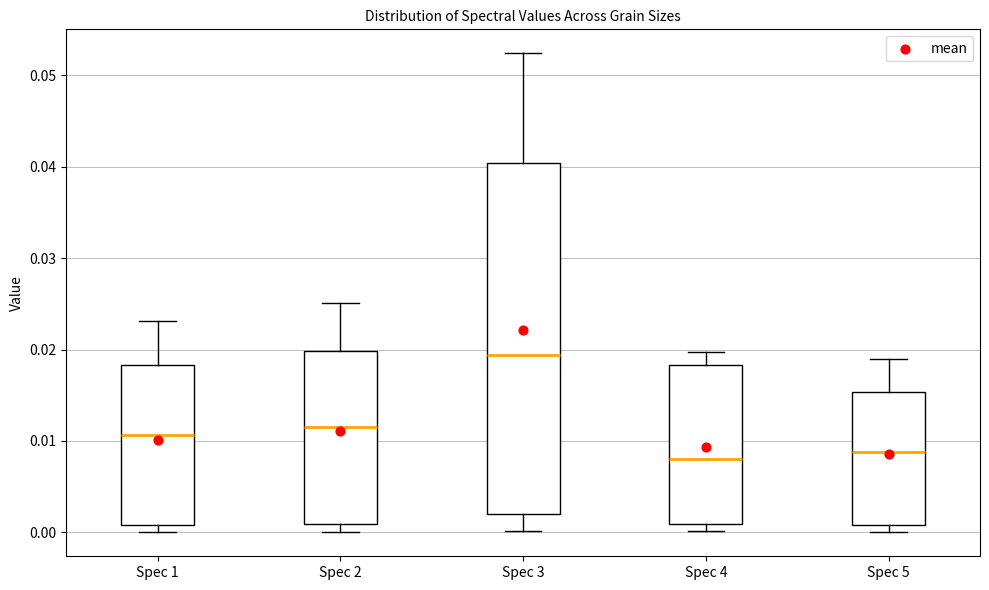

Comparing the boxes themselves (not the whiskers), which one is the tallest?

Spec 3